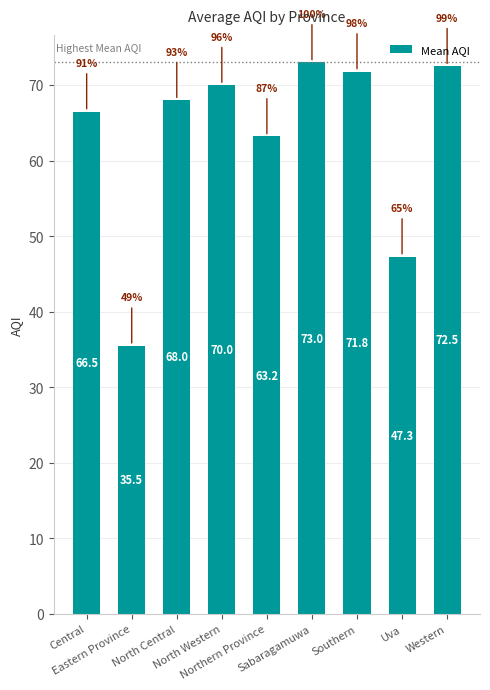

What is the value of the 4th bar from the left?

70.0